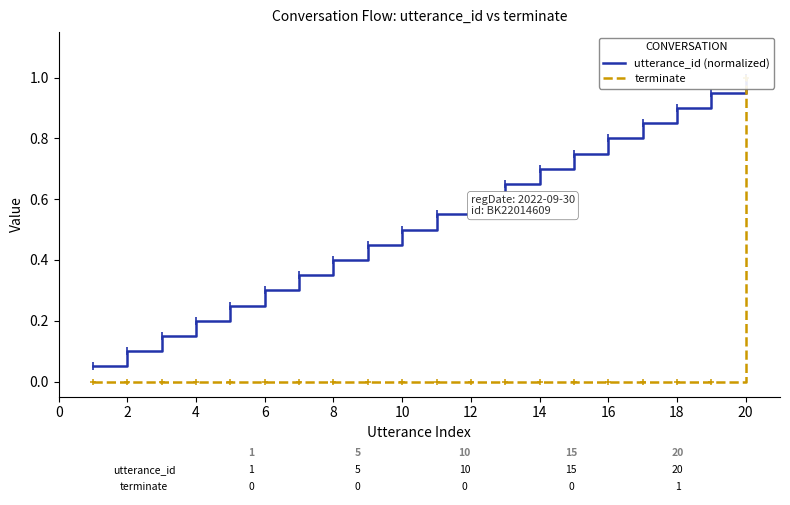

Is the value of terminate at 2 greater than the value of utterance_id (normalized) at 16?

No